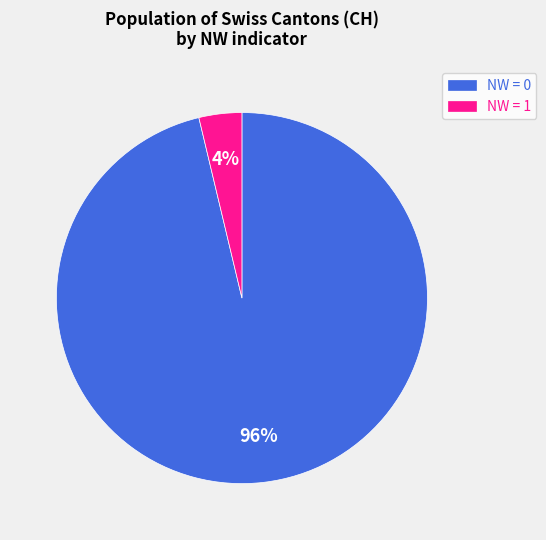

To the nearest percent, what is the average slice percentage?

50%